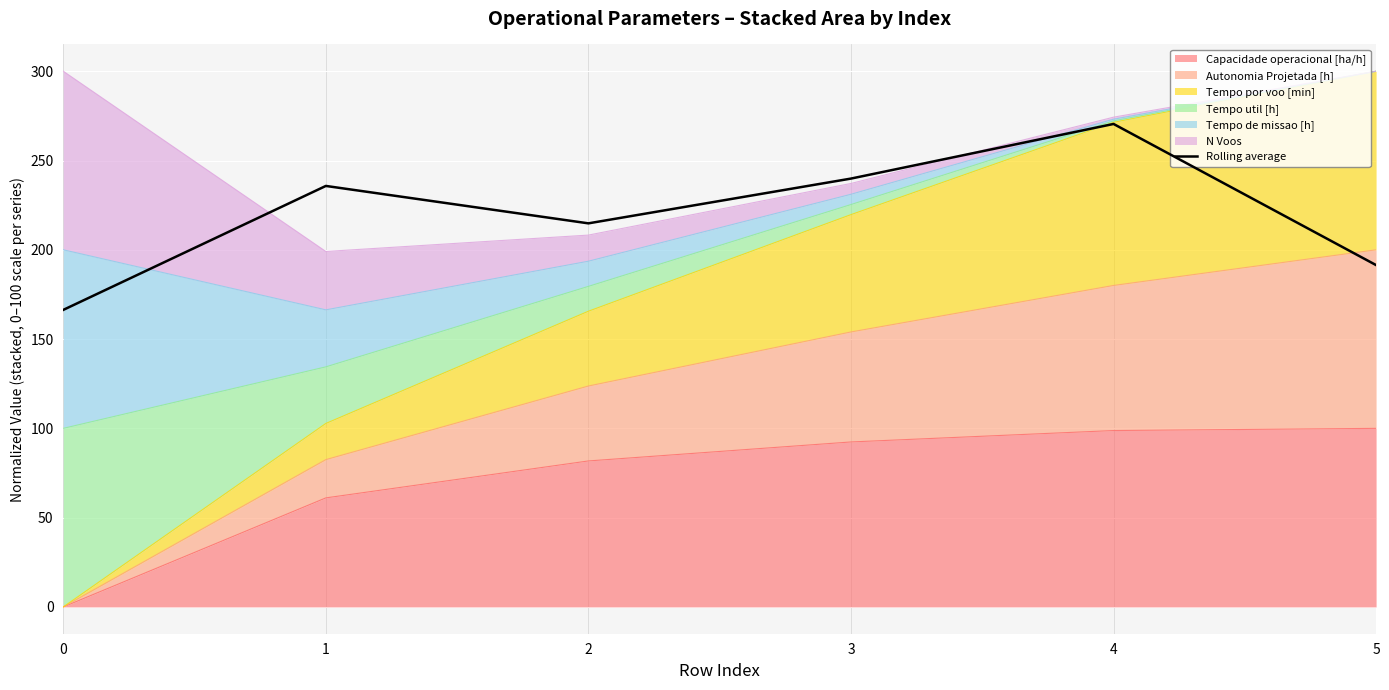

What is the difference between the maximum and minimum values?

104.1